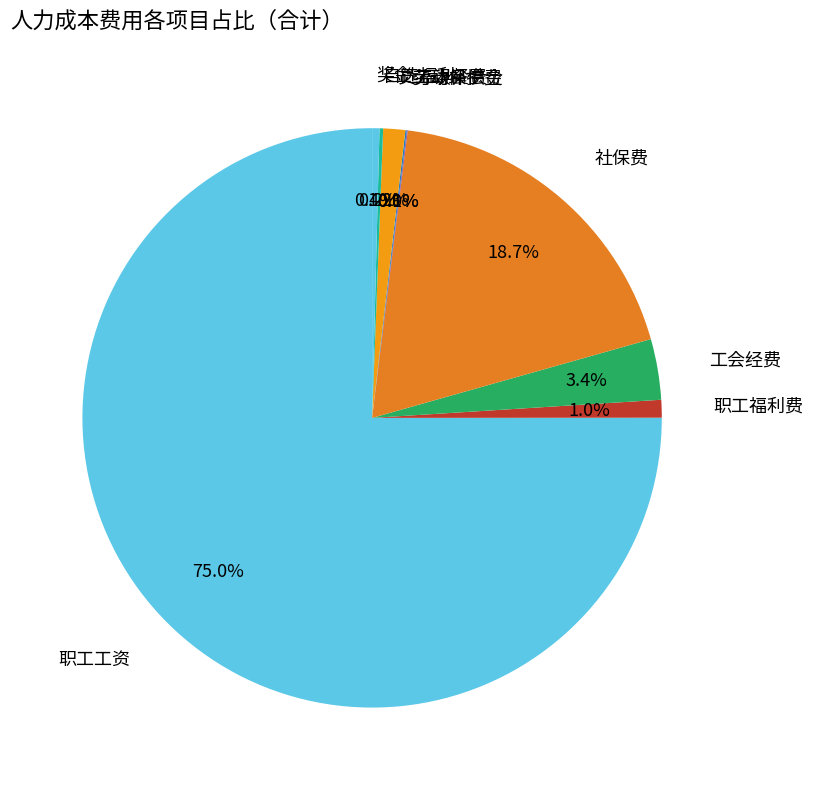

What is the largest slice in the pie chart?

职工工资